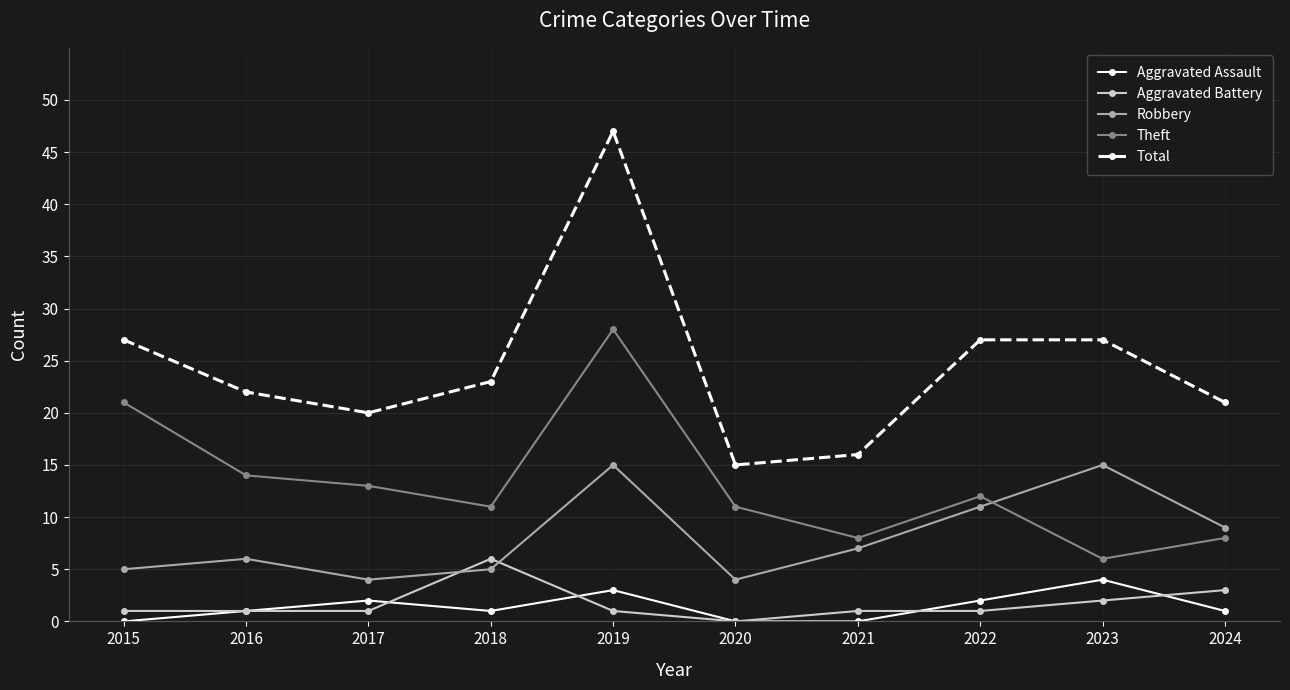

In Robbery, how many points are higher than both neighbors (excluding endpoints)?

3